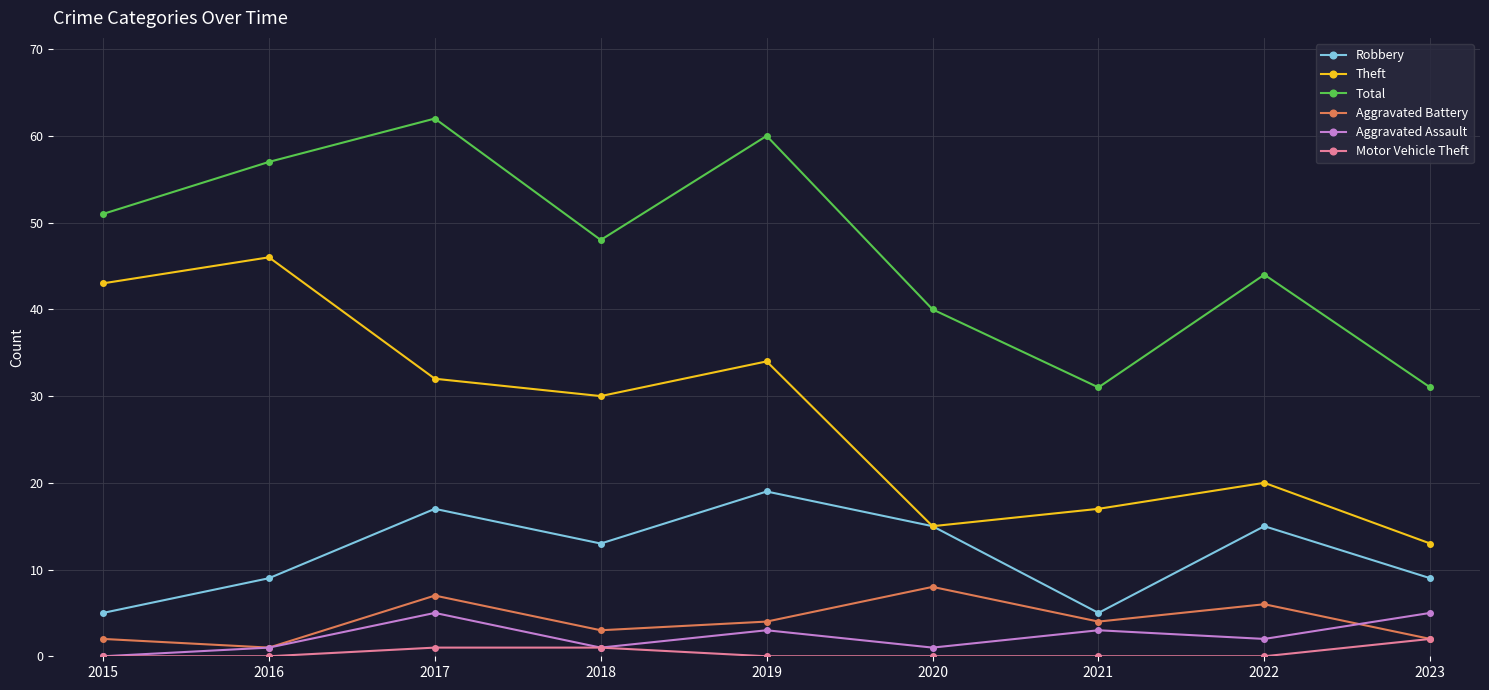

List the series in order of their peak value, highest first.

Total, Theft, Robbery, Aggravated Battery, Aggravated Assault, Motor Vehicle Theft